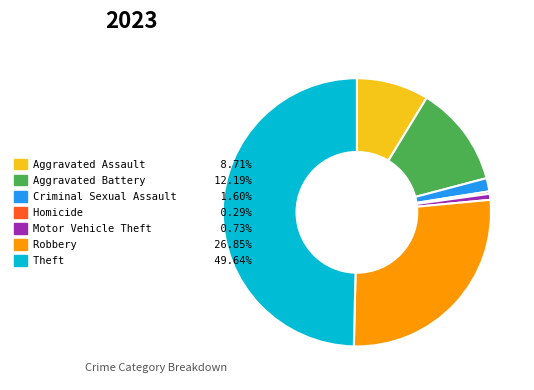

Does Aggravated Assault account for over 50% of the chart?

No